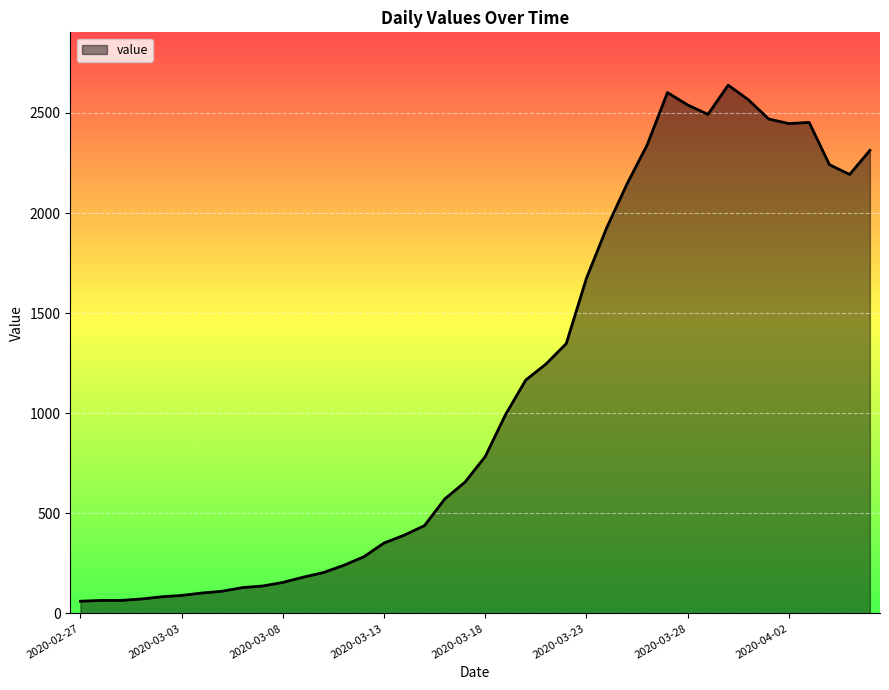

What is the difference between the maximum and minimum values?

2578